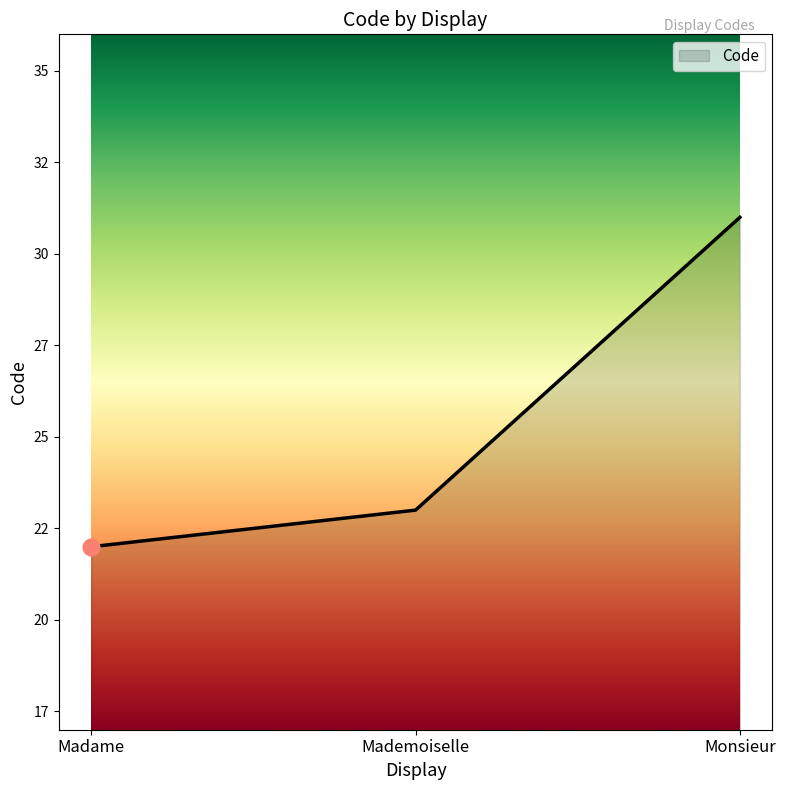

What is the ratio of the value at Monsieur to the value at Mademoiselle?

1.3